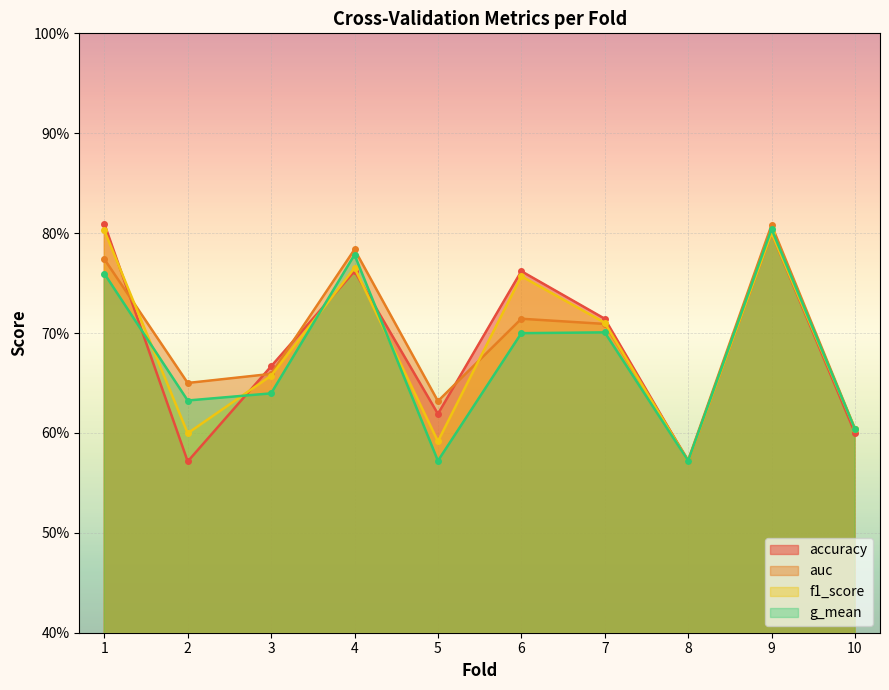

Reading left to right, transcribe all the data shown in this chart.

accuracy: 0.8	0.6	0.7	0.8	0.6	0.8	0.7	0.6	0.8	0.6
auc: 0.8	0.7	0.7	0.8	0.6	0.7	0.7	0.6	0.8	0.6
f1_score: 0.8	0.6	0.7	0.8	0.6	0.8	0.7	0.6	0.8	0.6
g_mean: 0.8	0.6	0.6	0.8	0.6	0.7	0.7	0.6	0.8	0.6